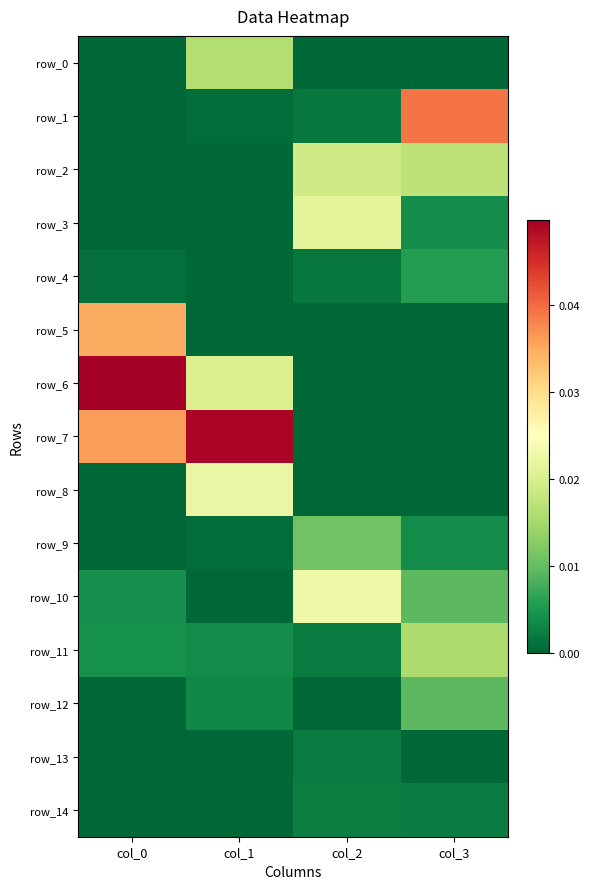

The value of row_4 at col_0 is 0.0. True or false?

False